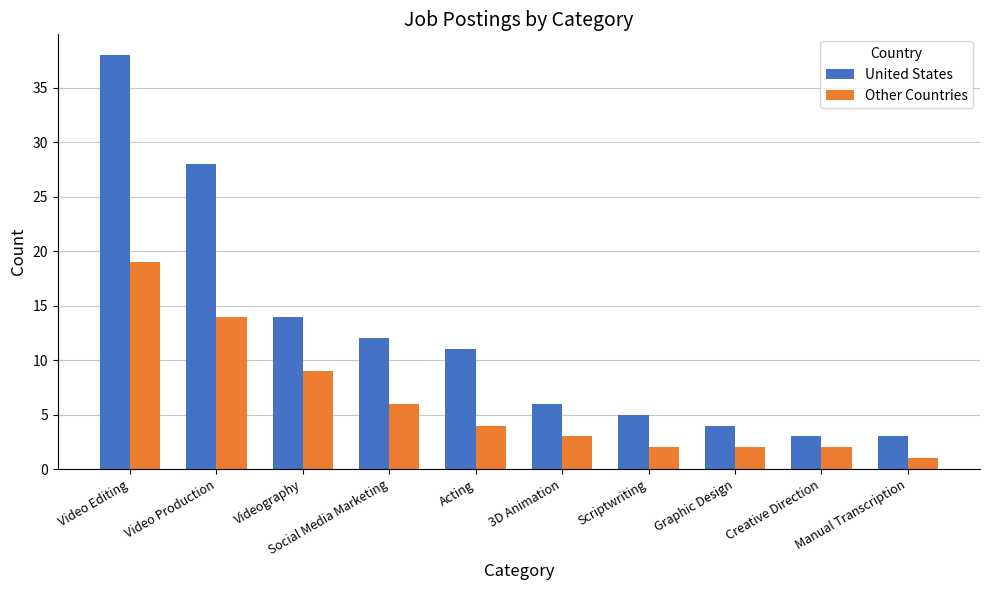

Is the value of Other Countries at Acting greater than the value of United States at Creative Direction?

Yes